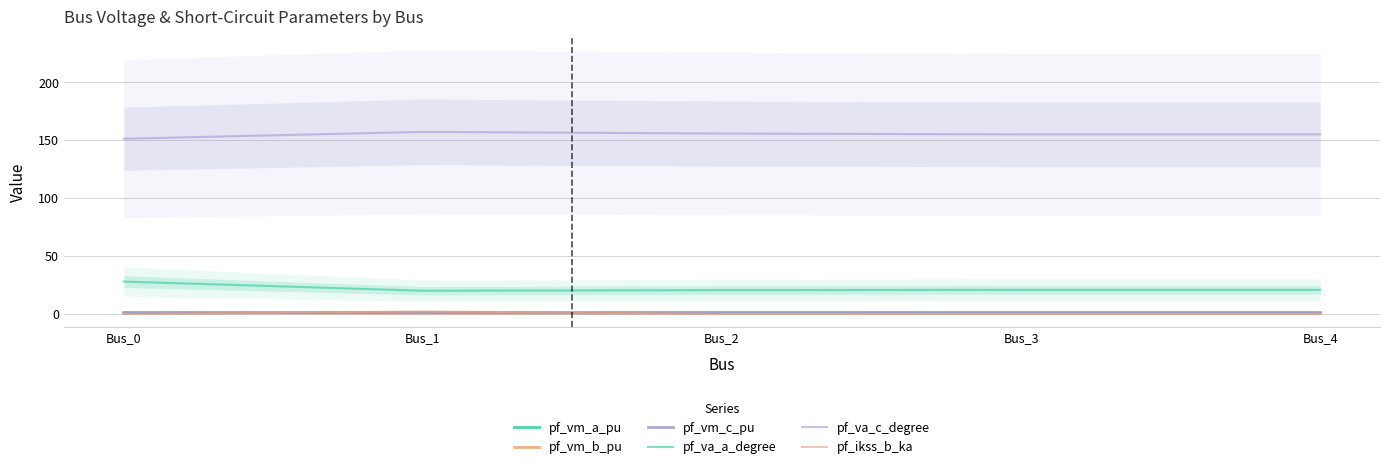

Which series has the largest range (max minus min)?

pf_va_a_degree